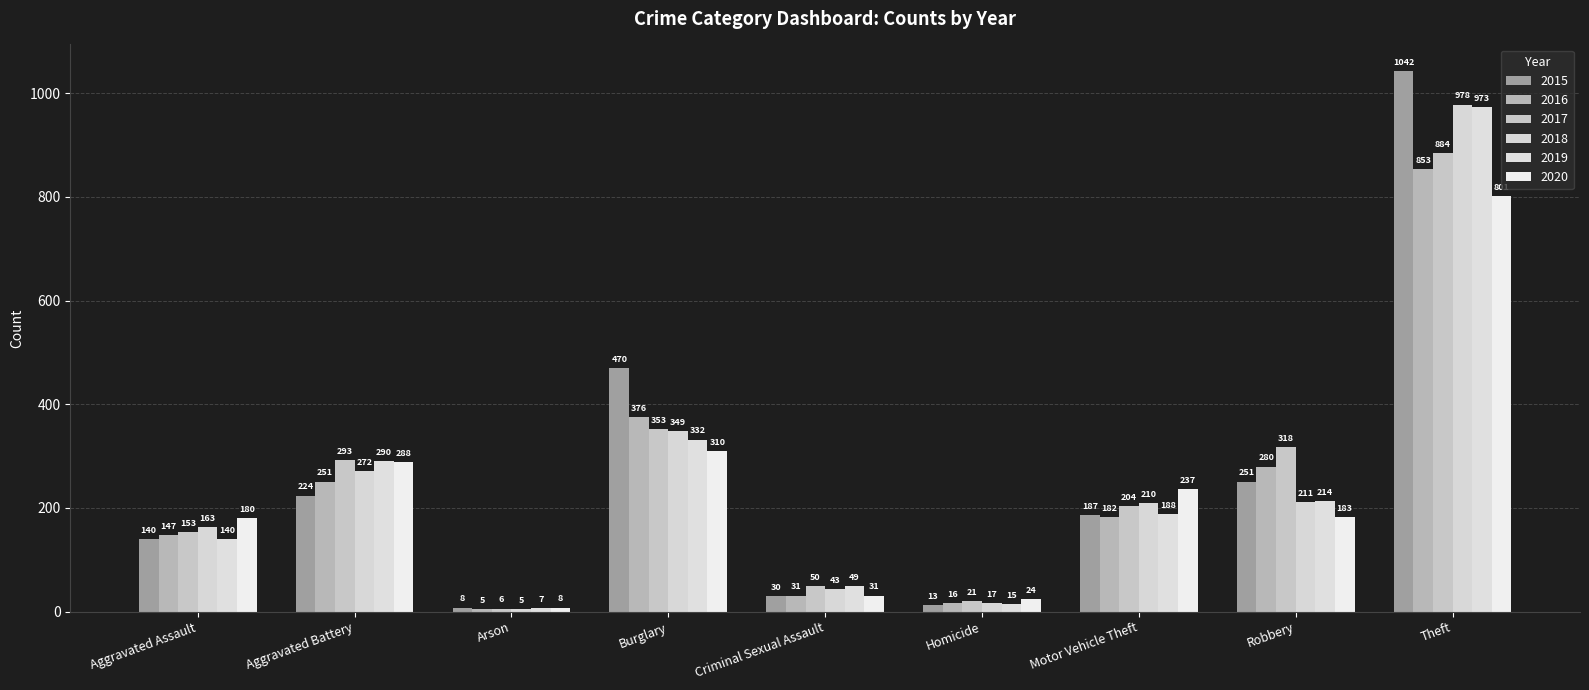

What is the total value across all series at Arson?

39